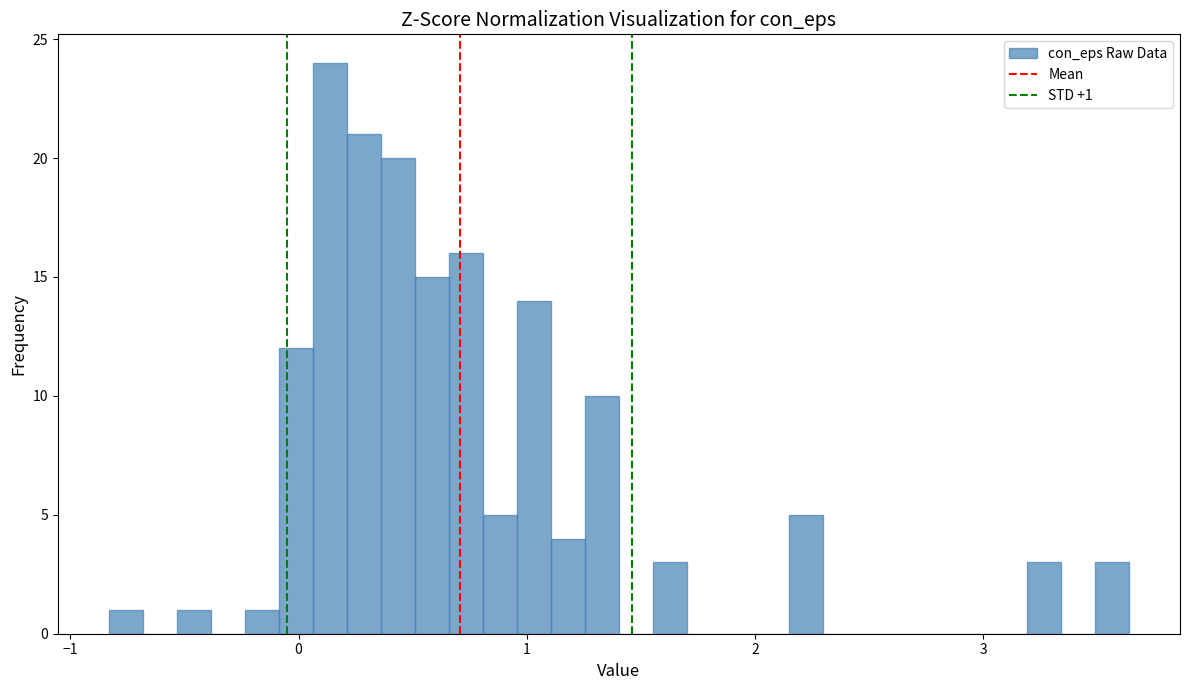

Read against the x-axis, roughly where is the centre of the tallest bar?

0.1